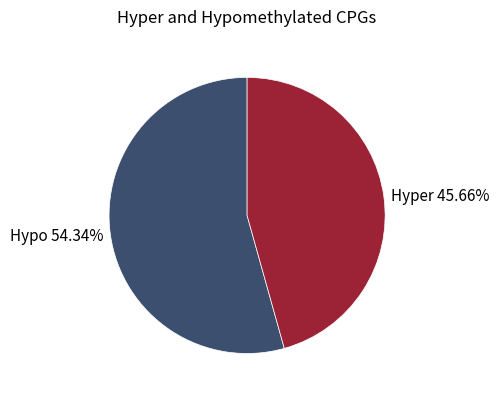

What is the smallest slice in the pie chart?

Hyper